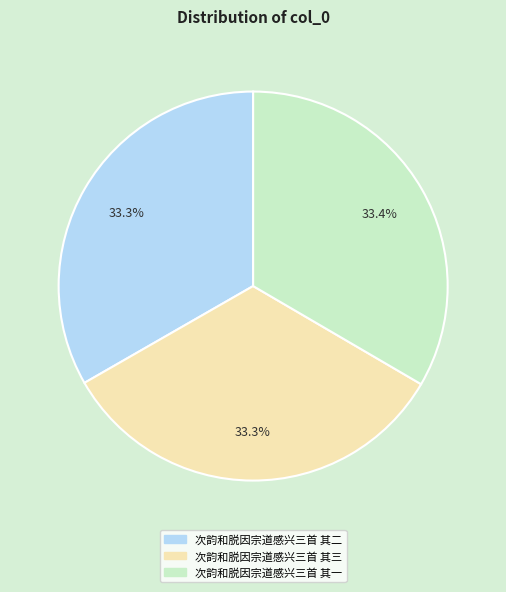

Does any single category account for the majority?

No